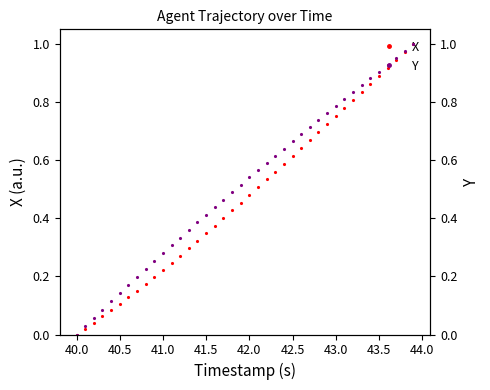

True or false: X has a value of 0.4 at 41.0.

False